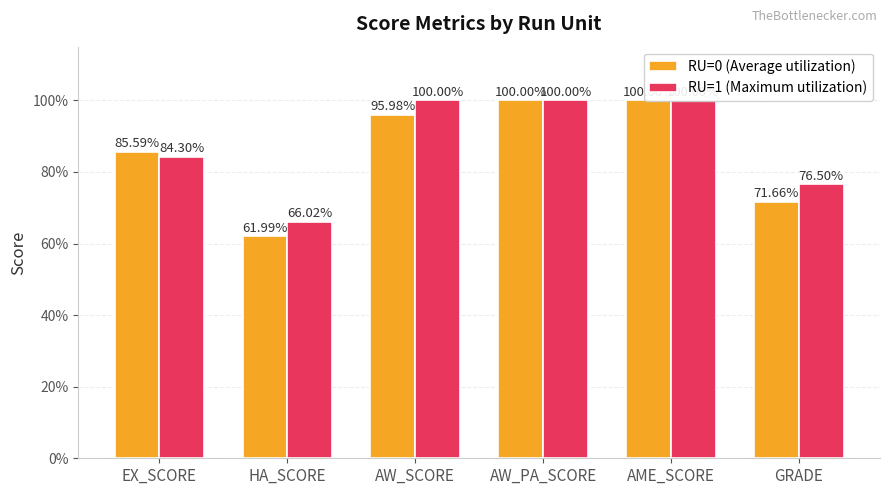

How many groups of bars are there?

6